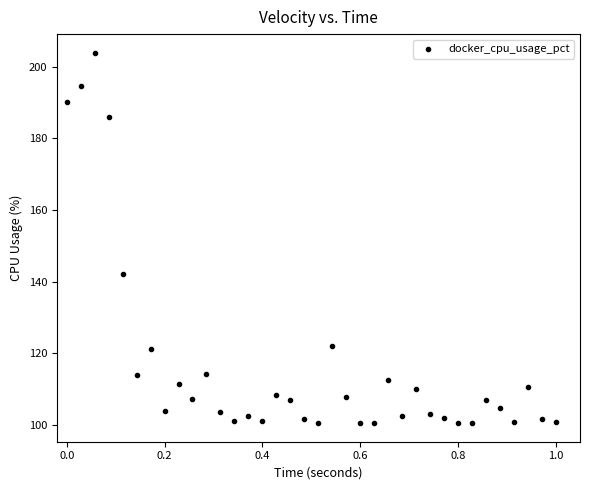

What is the range of X values (max minus min)?

1.0